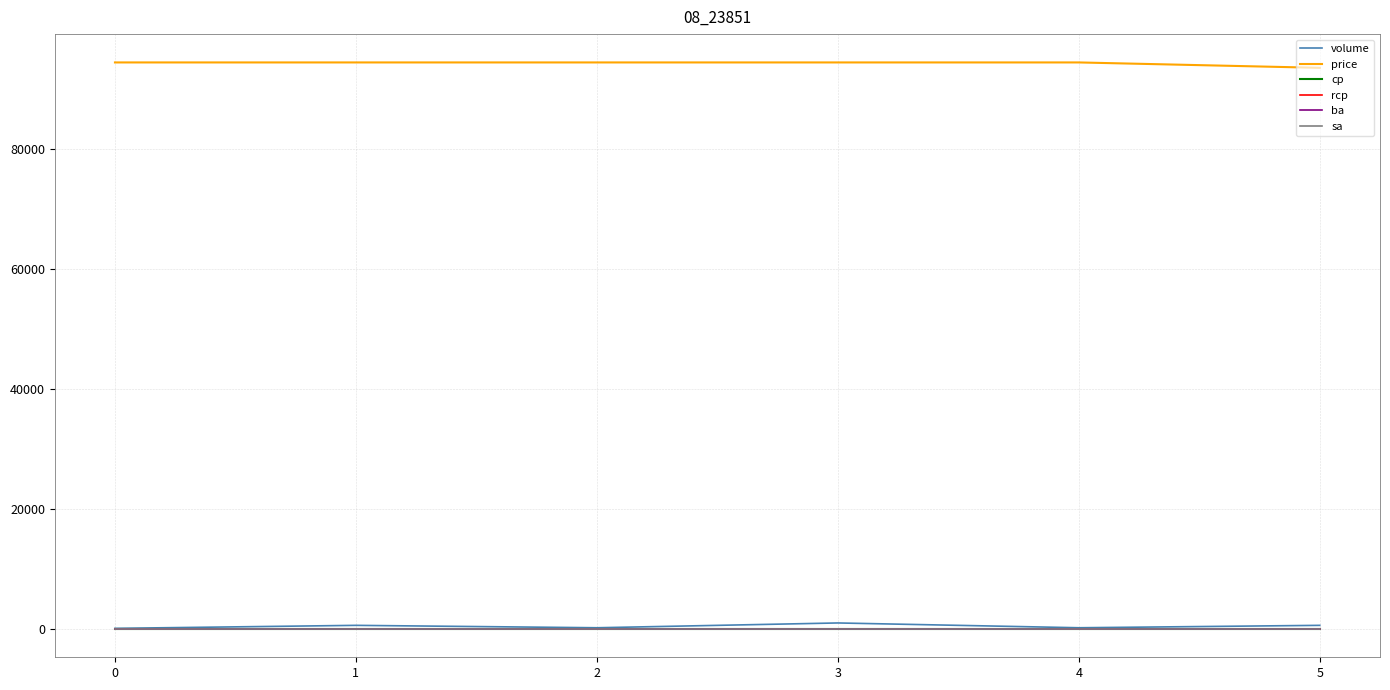

Does the chart display data point markers on the line(s)?

No